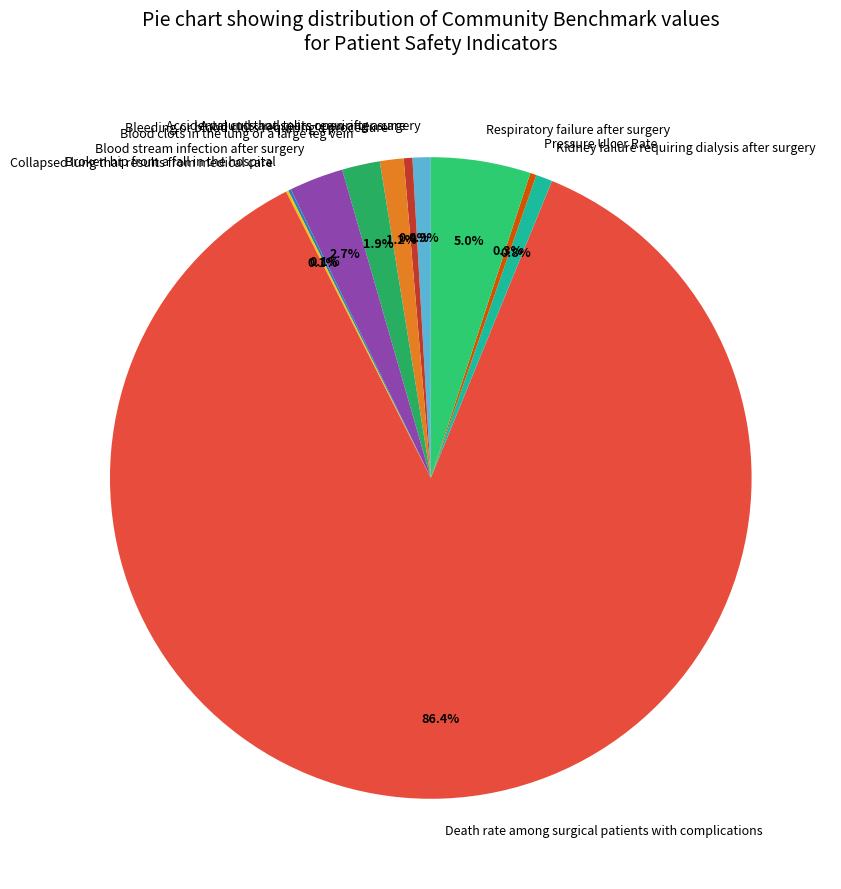

How much of the chart is everything except Pressure Ulcer Rate?

99.7%